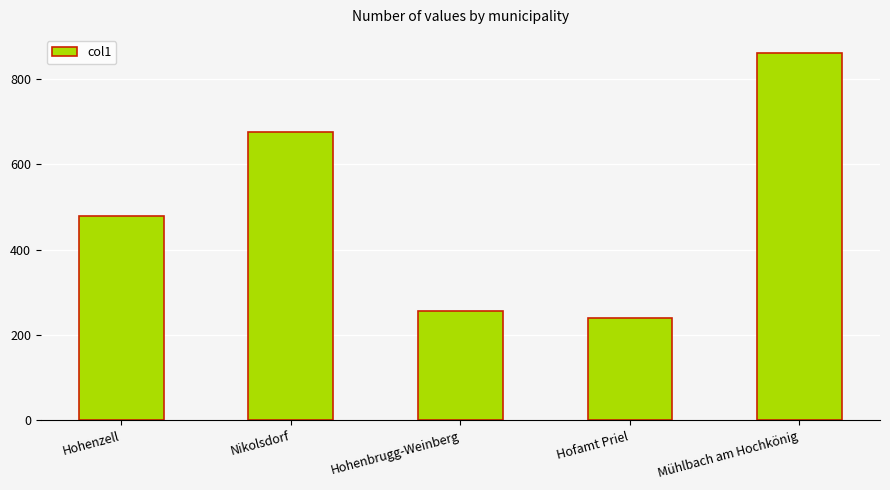

List the labels in order of value, smallest first.

Hofamt Priel, Hohenbrugg-Weinberg, Hohenzell, Nikolsdorf, Mühlbach am Hochkönig